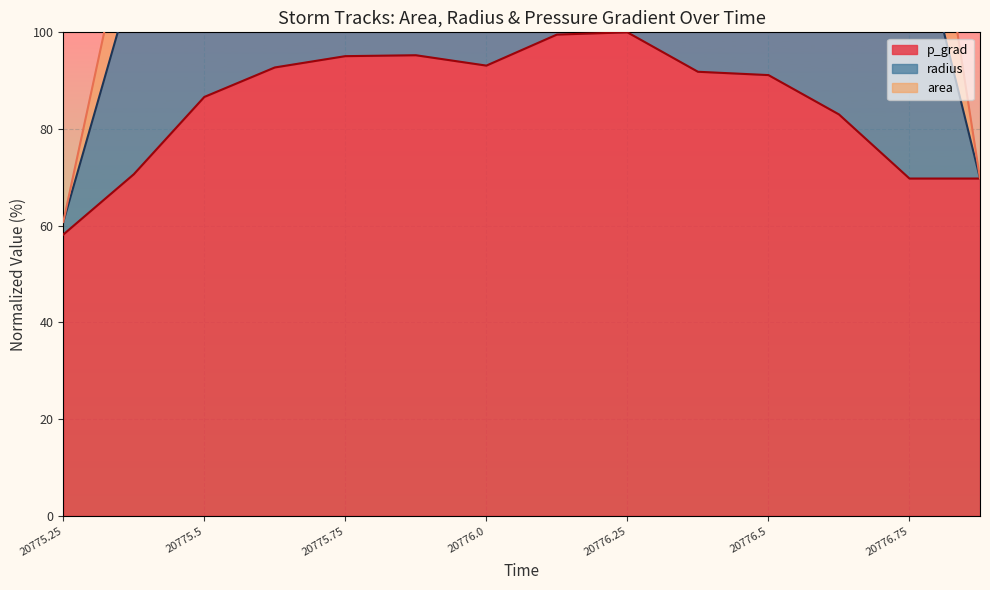

What is the sum of all p_grad values?

1196.7